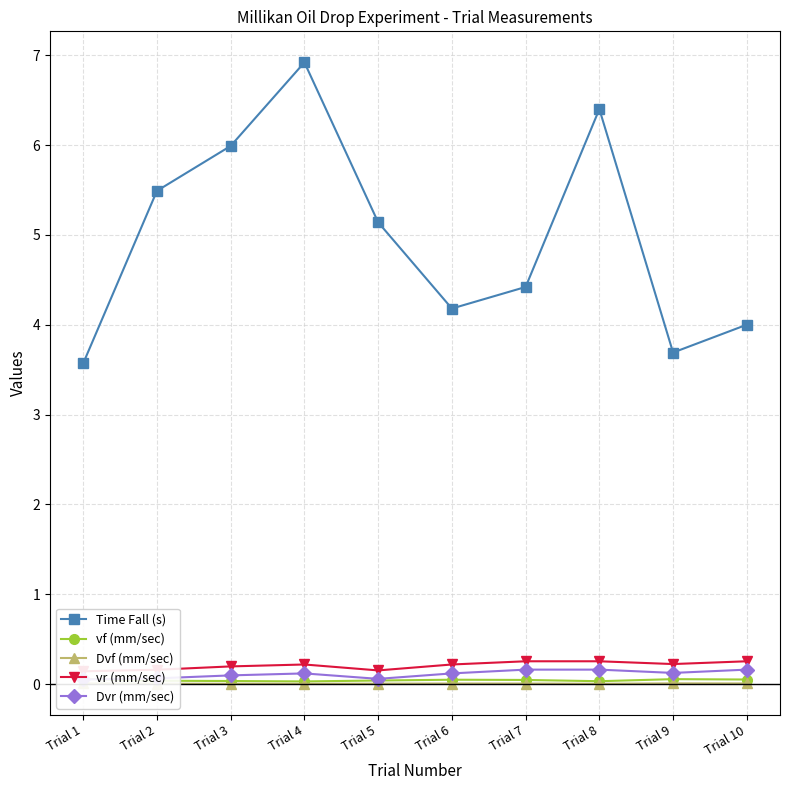

At how many categories does at least one series exceed 0?

10